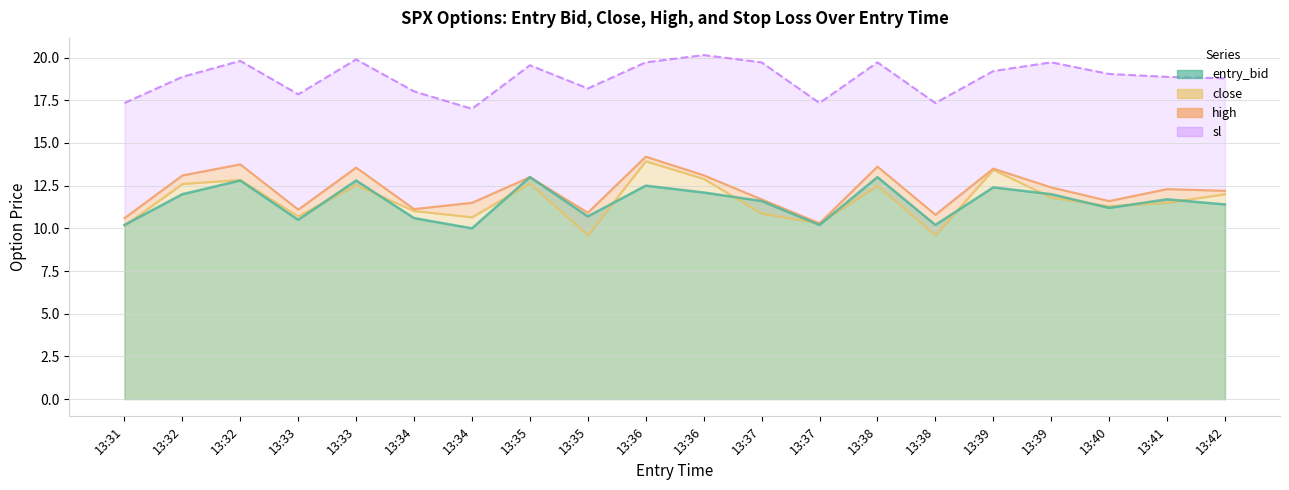

How many values in the sl series exceed 19?

10